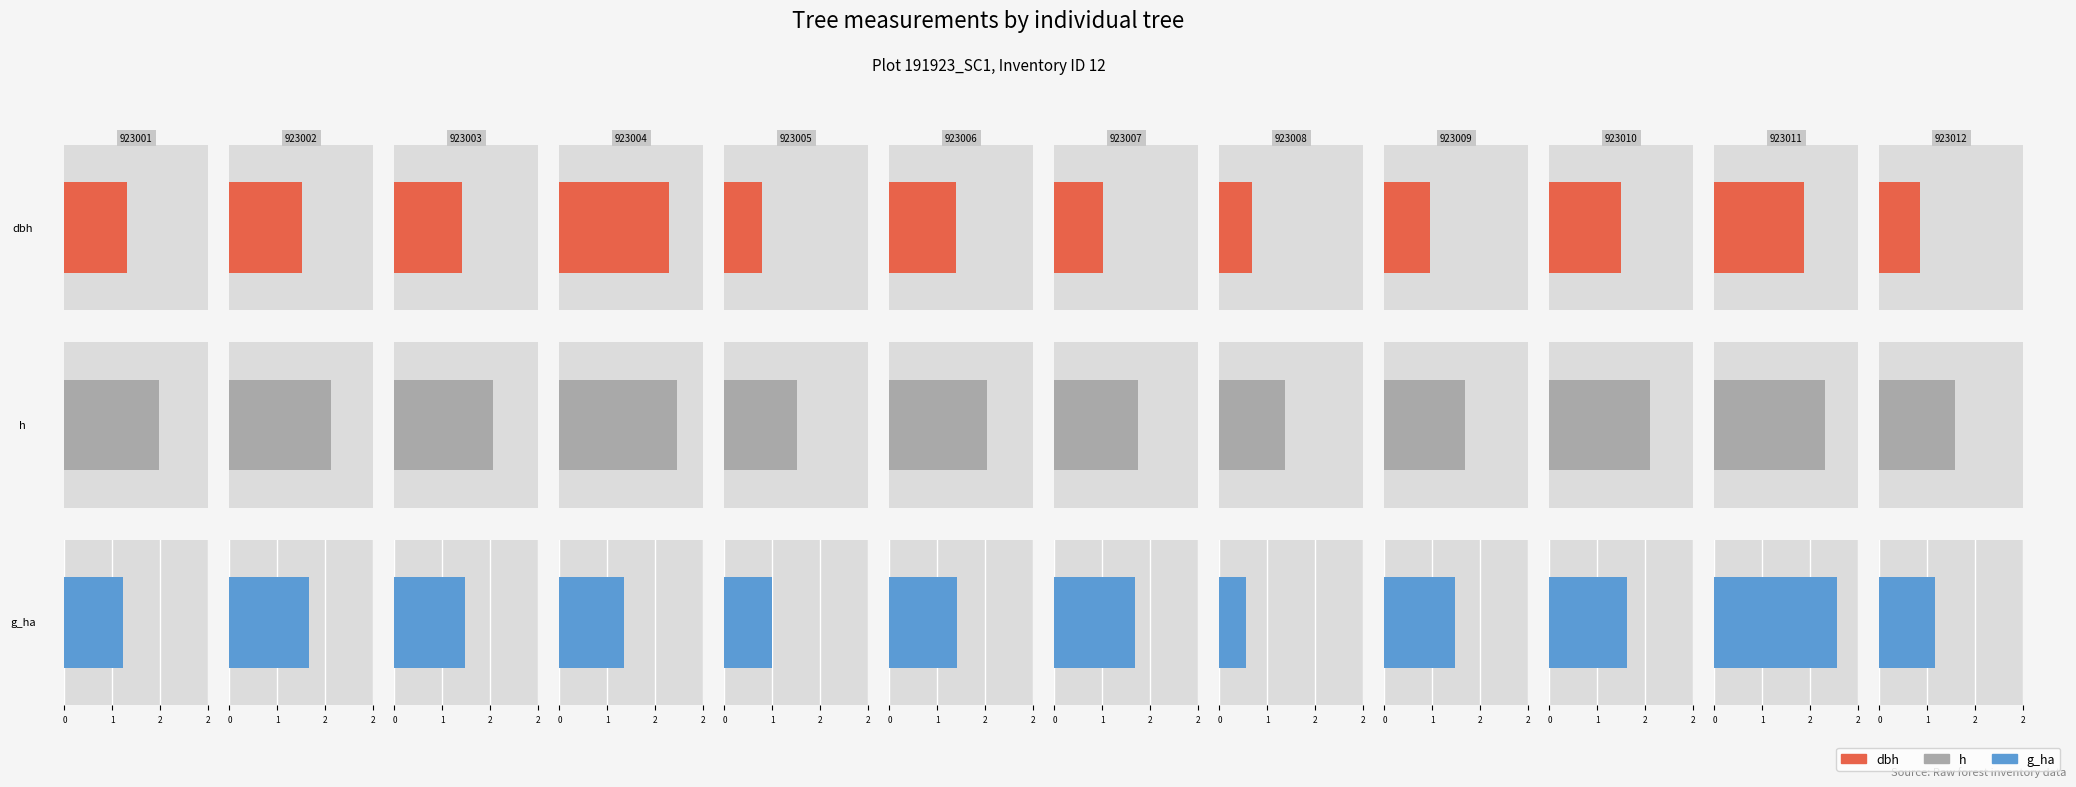

What is the difference between the highest and lowest values at 191923003?

31.9